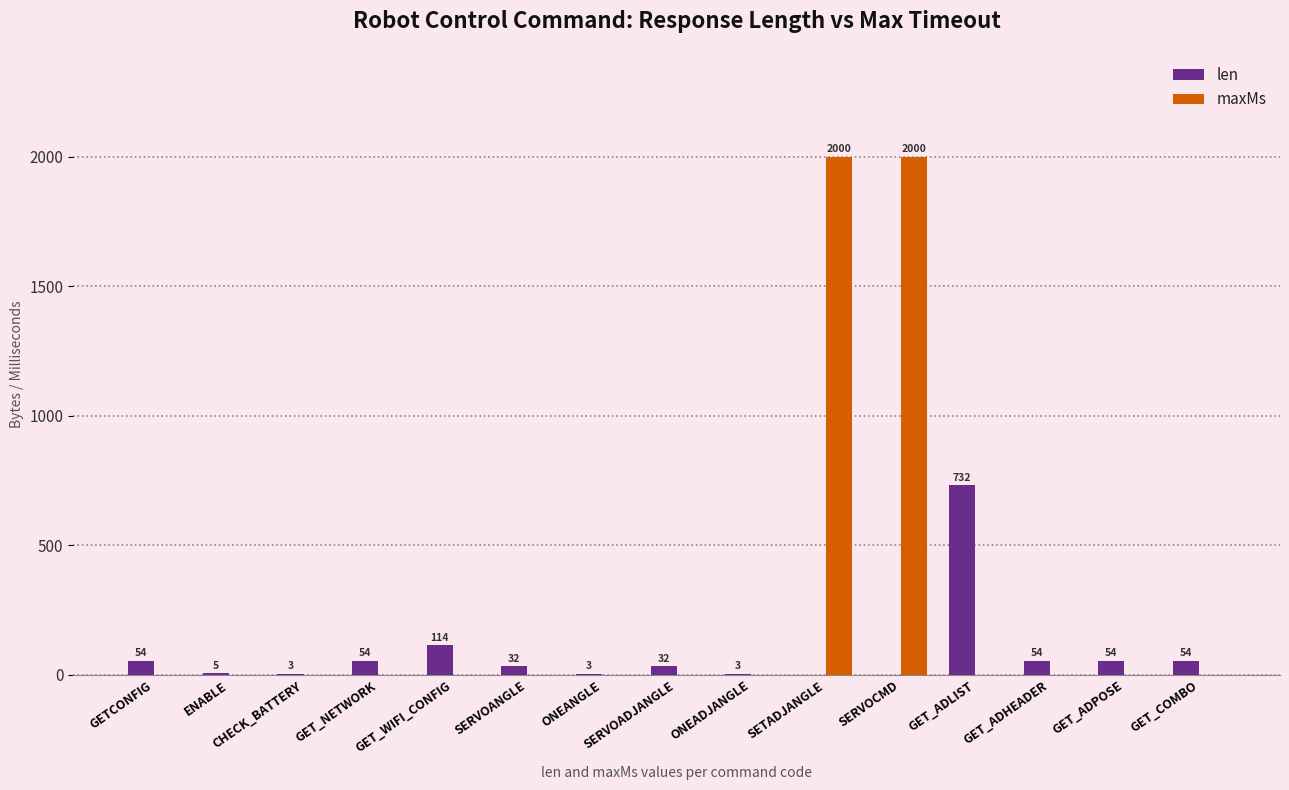

At which label does len first exceed 32?

GETCONFIG